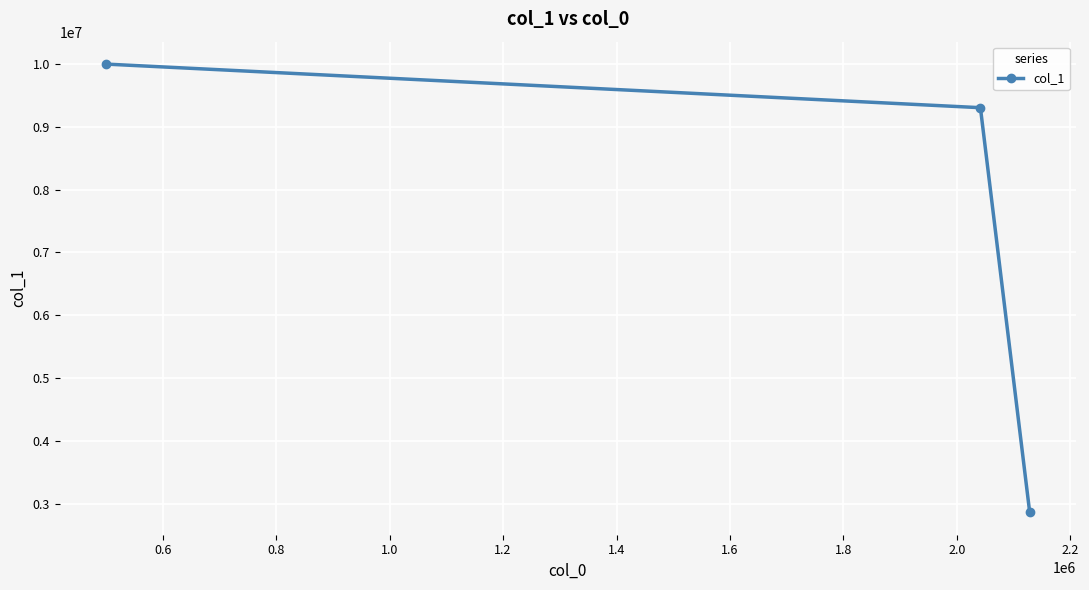

How many values exceed 9303691?

2